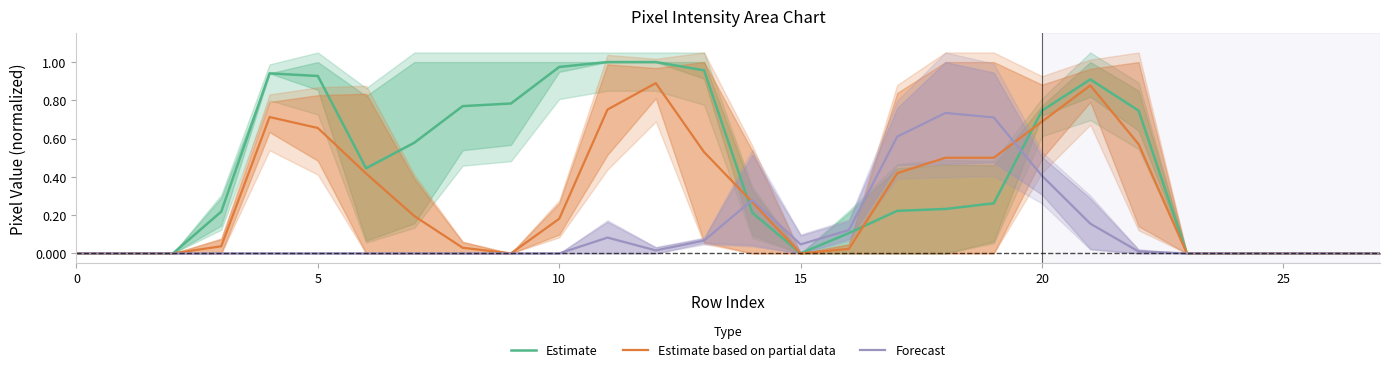

Between which two adjacent categories do Forecast and Estimate first intersect?

13 and 14